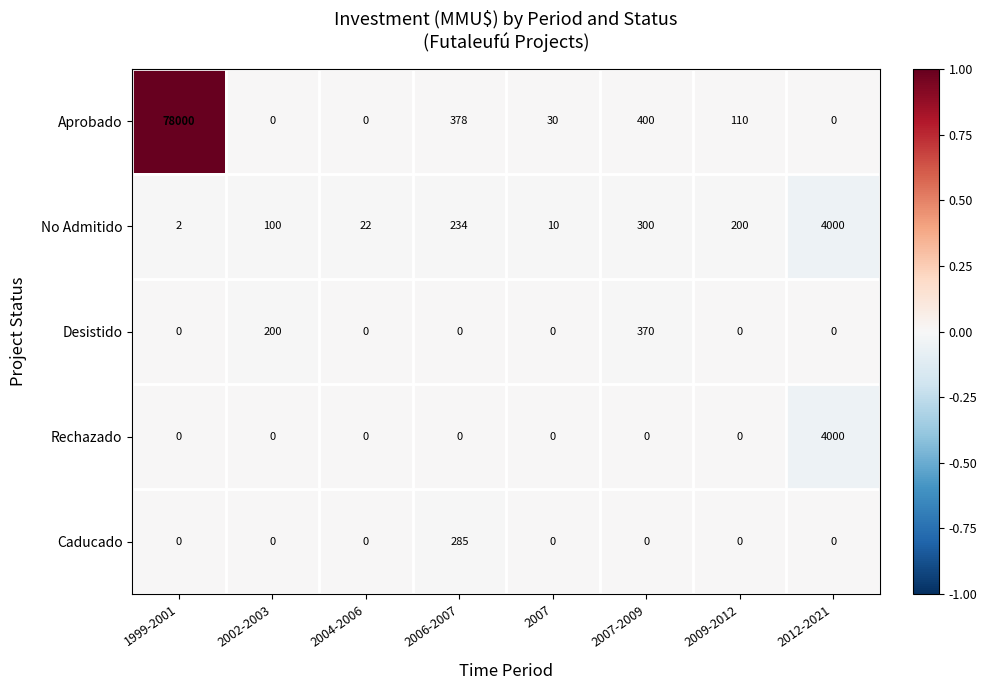

What is the sum of all No Admitido values?

4868